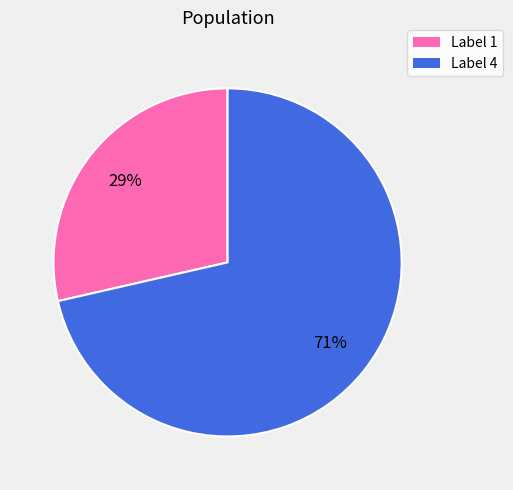

The Label 4 slice represents 78% of the pie. True or false?

False